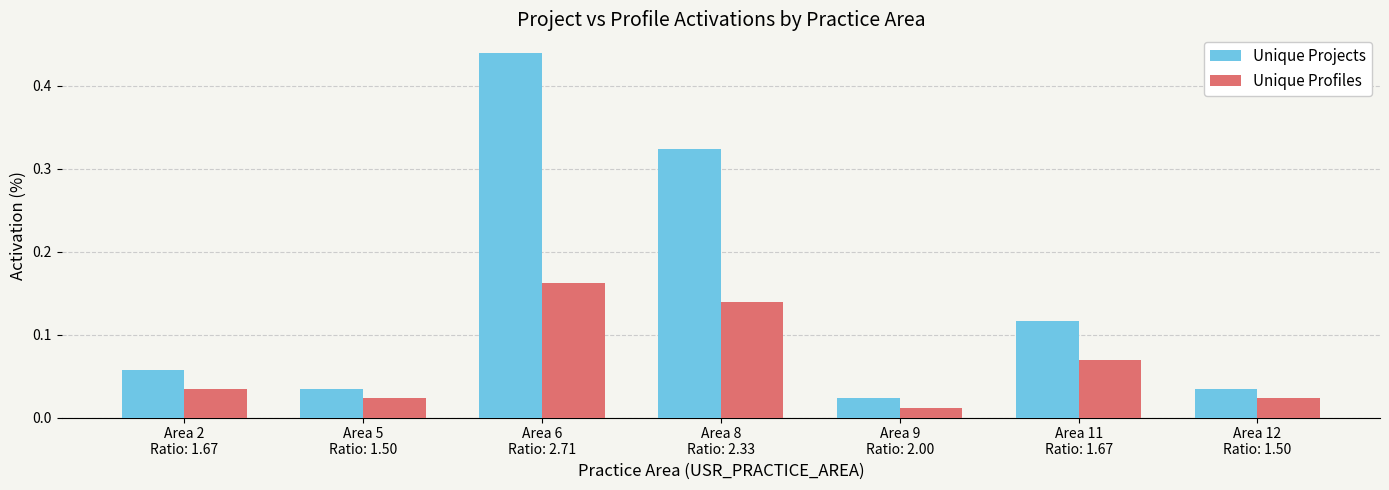

Rank the series by their maximum value, from lowest to highest.

Unique Profiles, Unique Projects